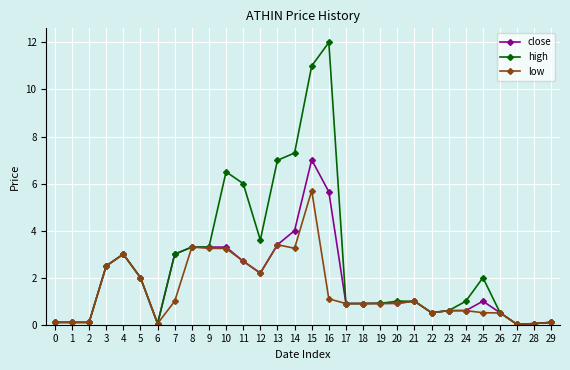

Between 0 and 10, which series saw the biggest shift?

high